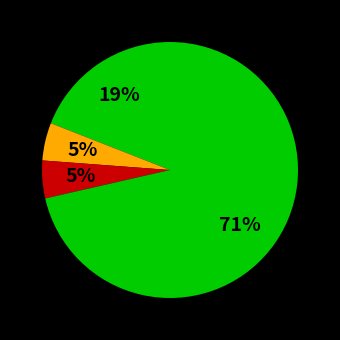

Count the number of slices in the pie.

4